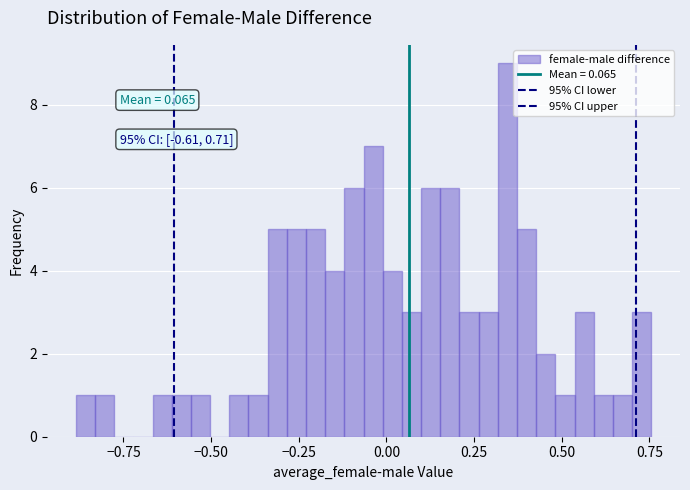

Read against the x-axis, roughly where is the centre of the tallest bar?

0.35